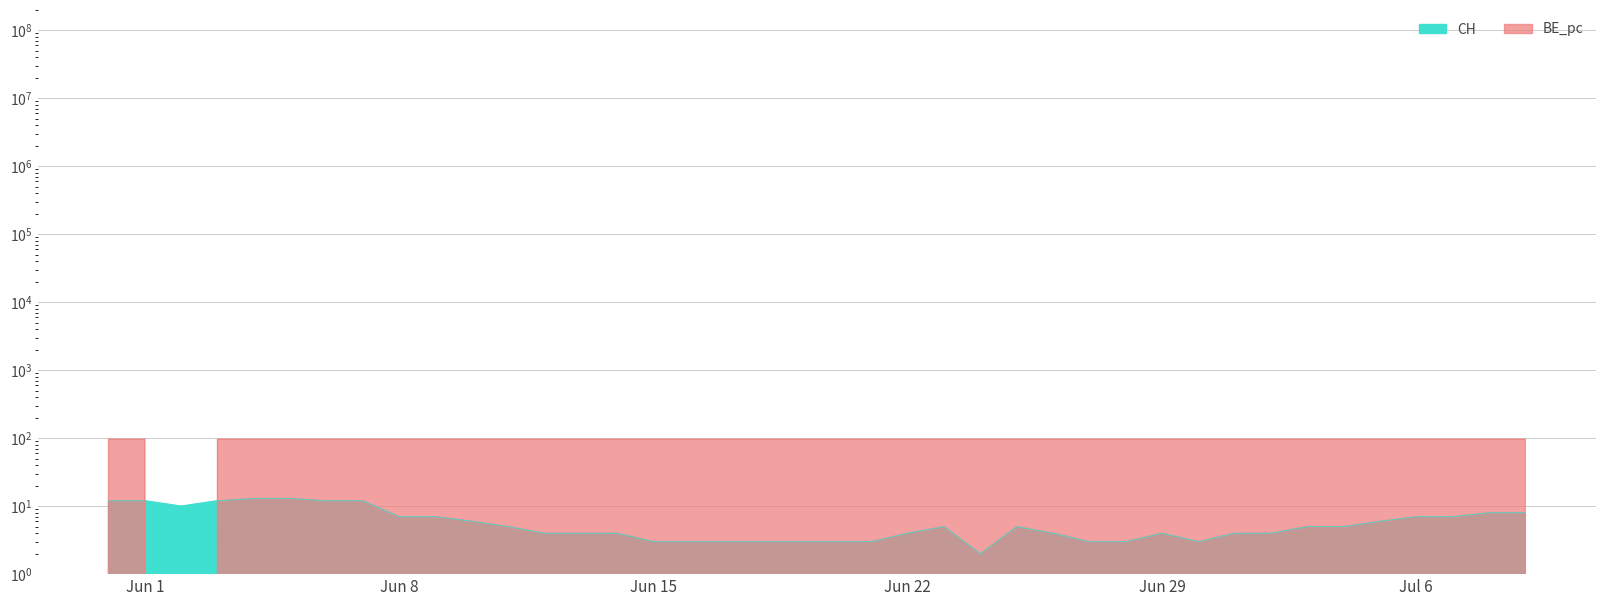

At how many categories does at least one series exceed 65?

39